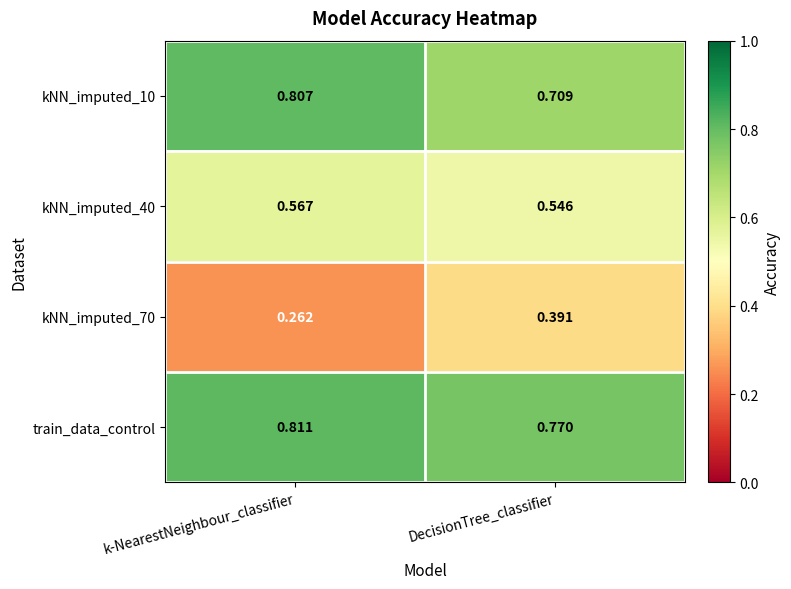

Between k-NearestNeighbour_classifier and DecisionTree_classifier, which series saw the biggest shift?

kNN_imputed_70